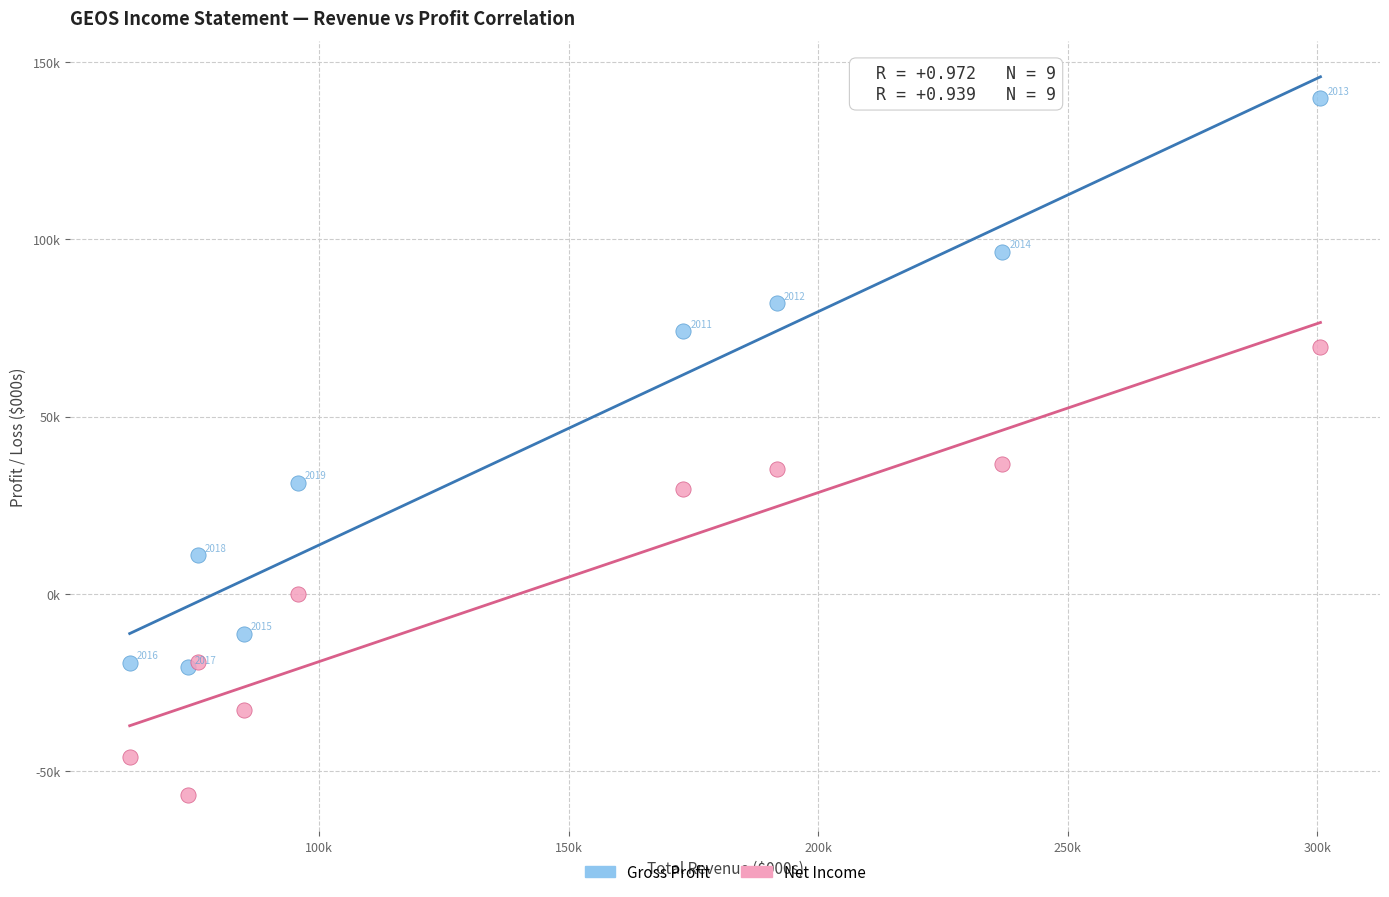

Which series contains the lowest Y value?

Net Income